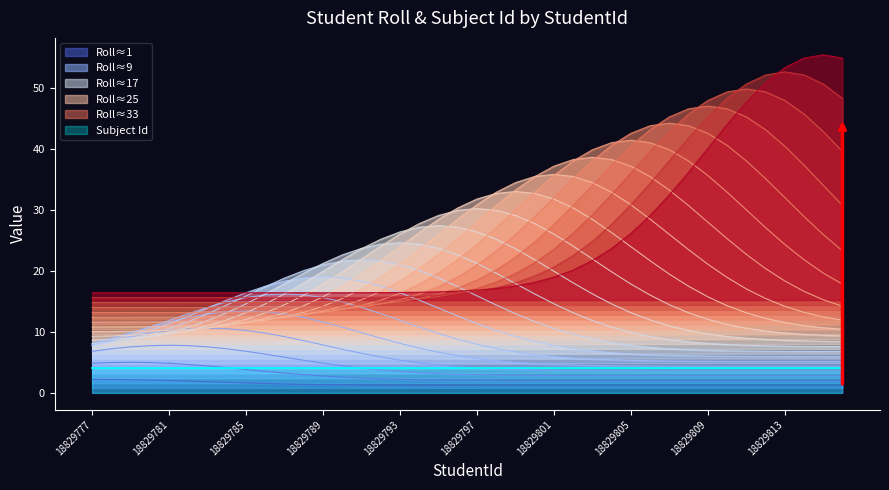

What is the minimum value for Roll≈33?

14.0